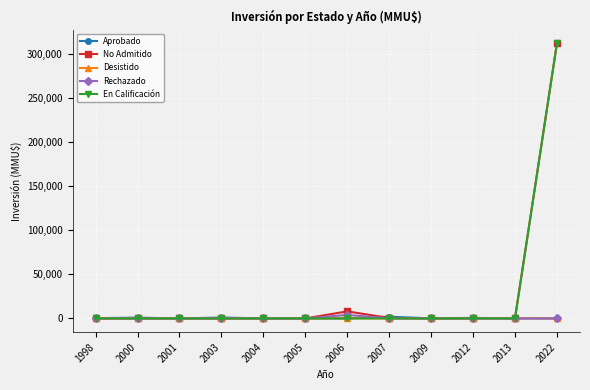

What is the maximum value for En Calificación?

312000